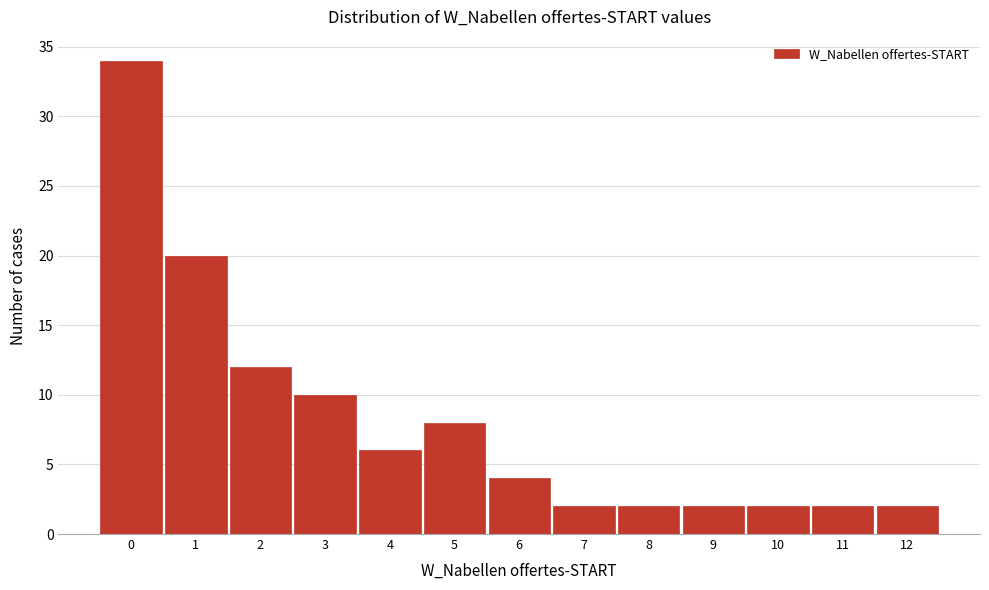

Over which range of the x-axis is the bar tallest?

-0.5 to 0.5